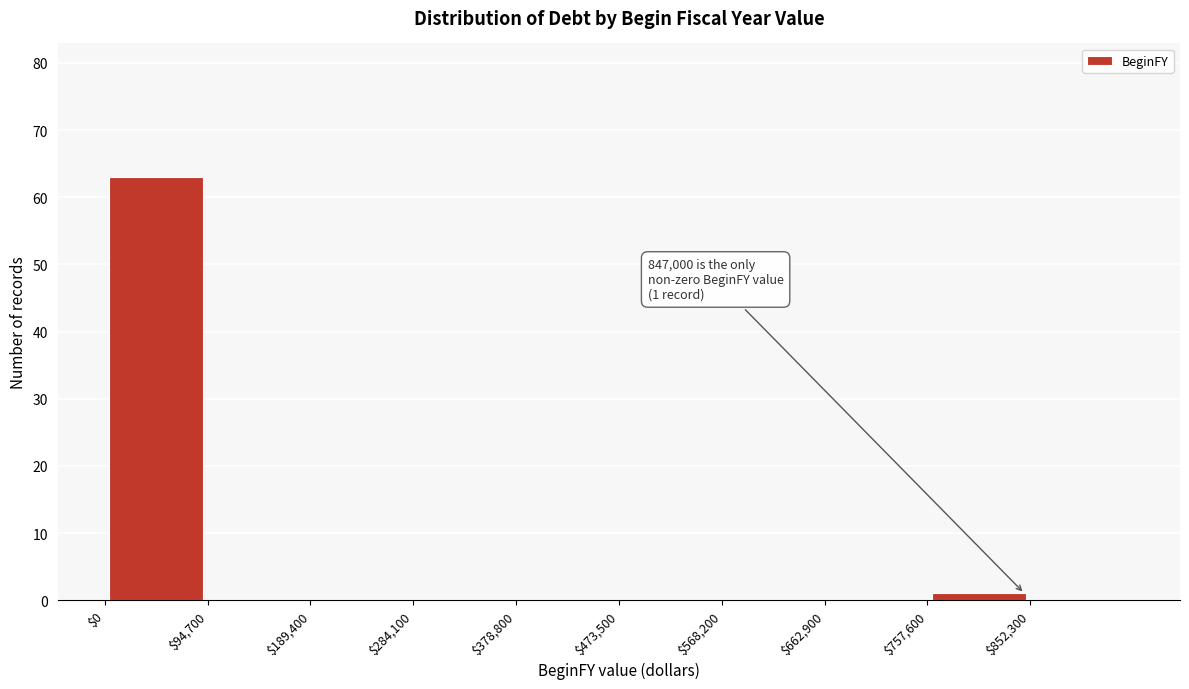

Which range on the x-axis has the tallest bar?

0 to 90000